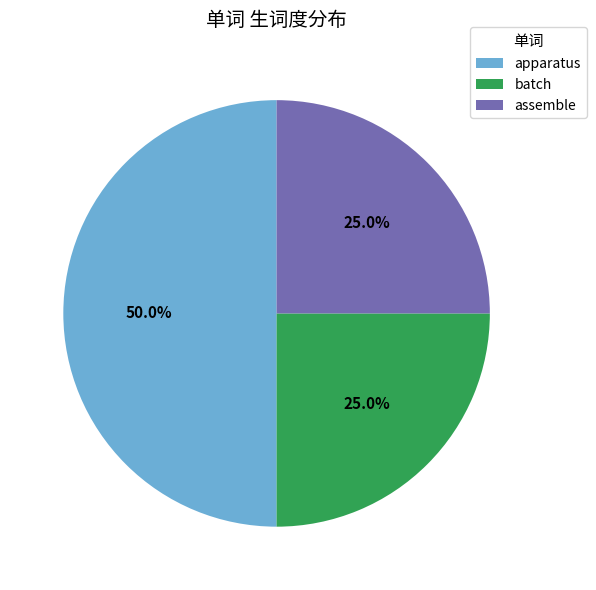

Which has a higher value, apparatus or batch?

apparatus